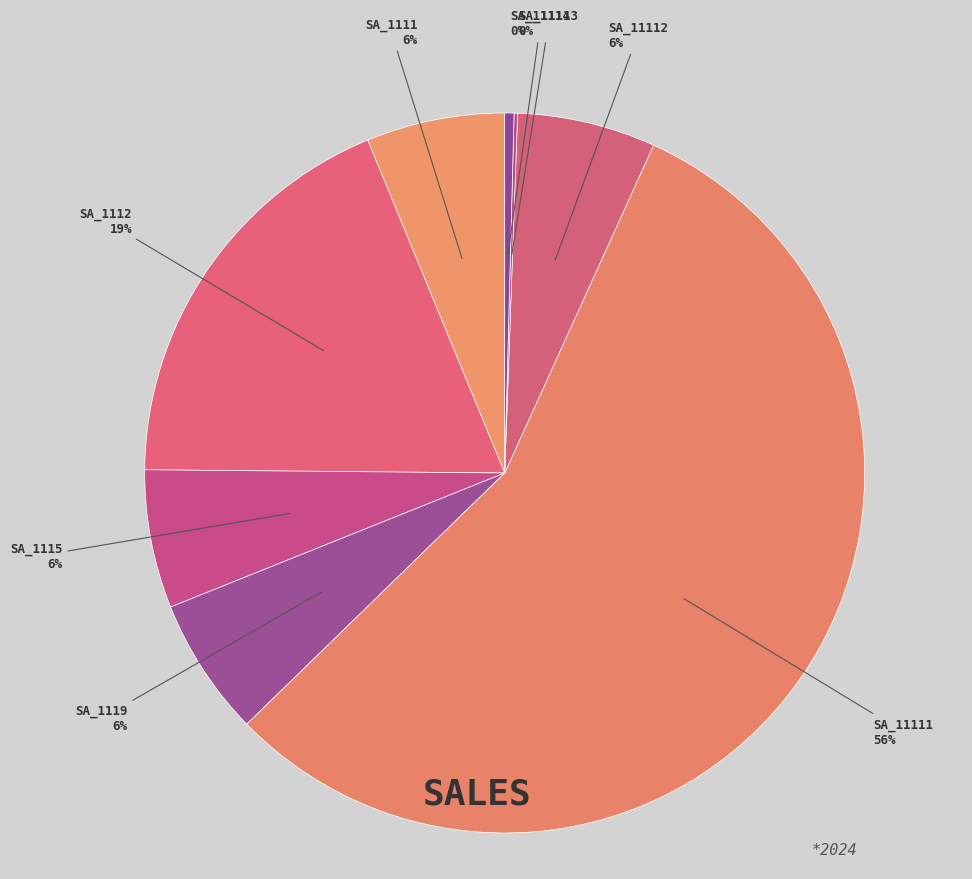

What is the majority slice?

SA_11111